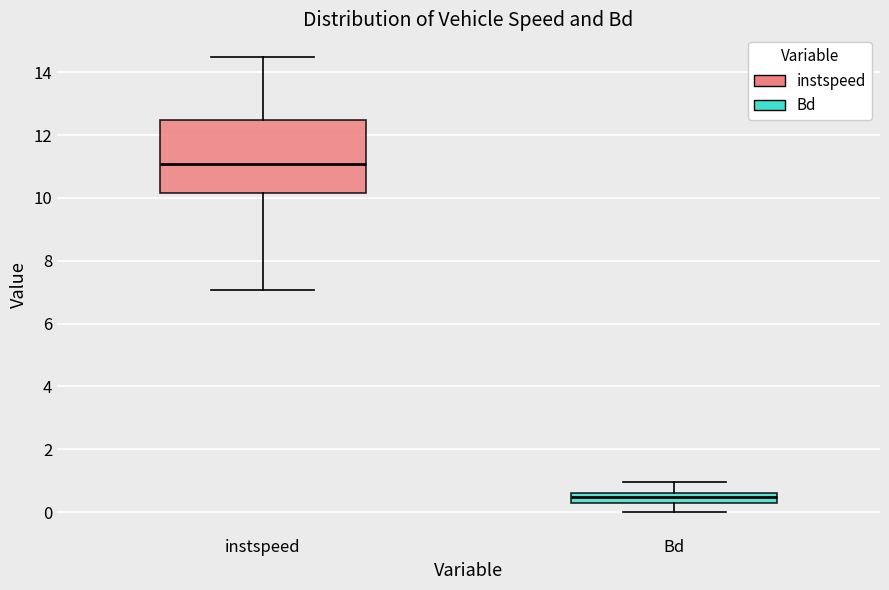

Reading left to right, read every box against the y-axis: the position of its median line, the range the box covers, and the ends of its whiskers. The values are not printed on the chart, so give them approximately, as read against the axis.

instspeed: median 11.0, box 10.2 to 12.4, whiskers 7.0 to 14.4
Bd: median 0.4, box 0.2 to 0.6, whiskers 0.0 to 1.0